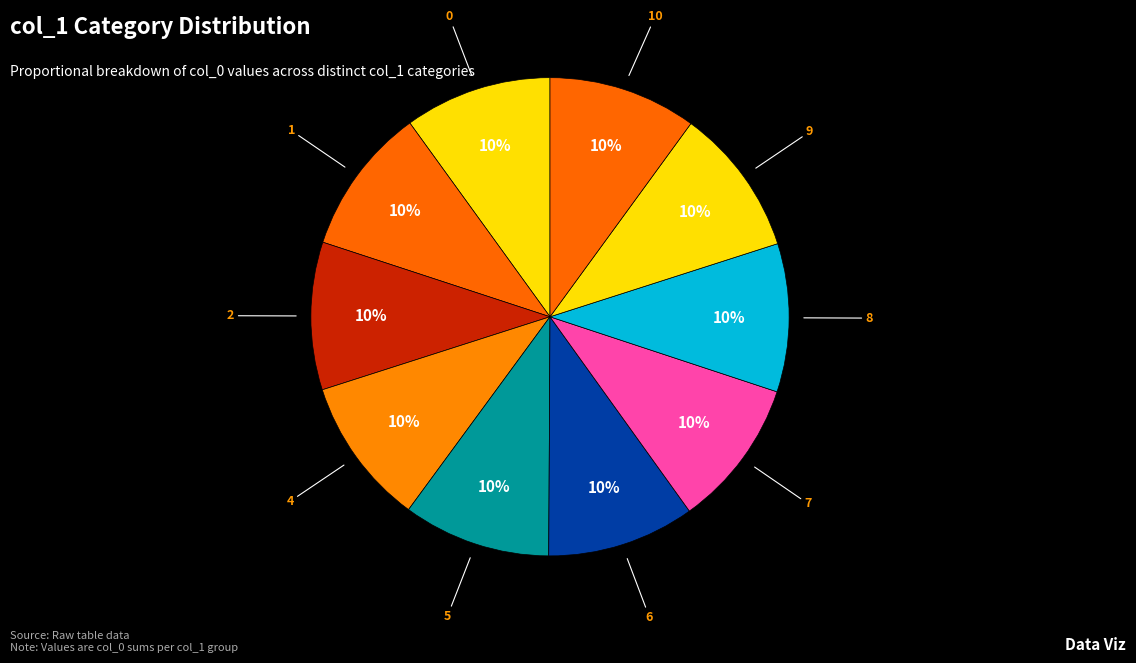

Count the number of slices in the pie.

10